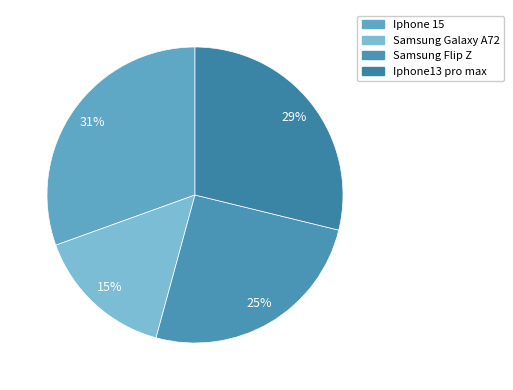

Which category has the smallest portion of the pie?

Samsung Galaxy A72